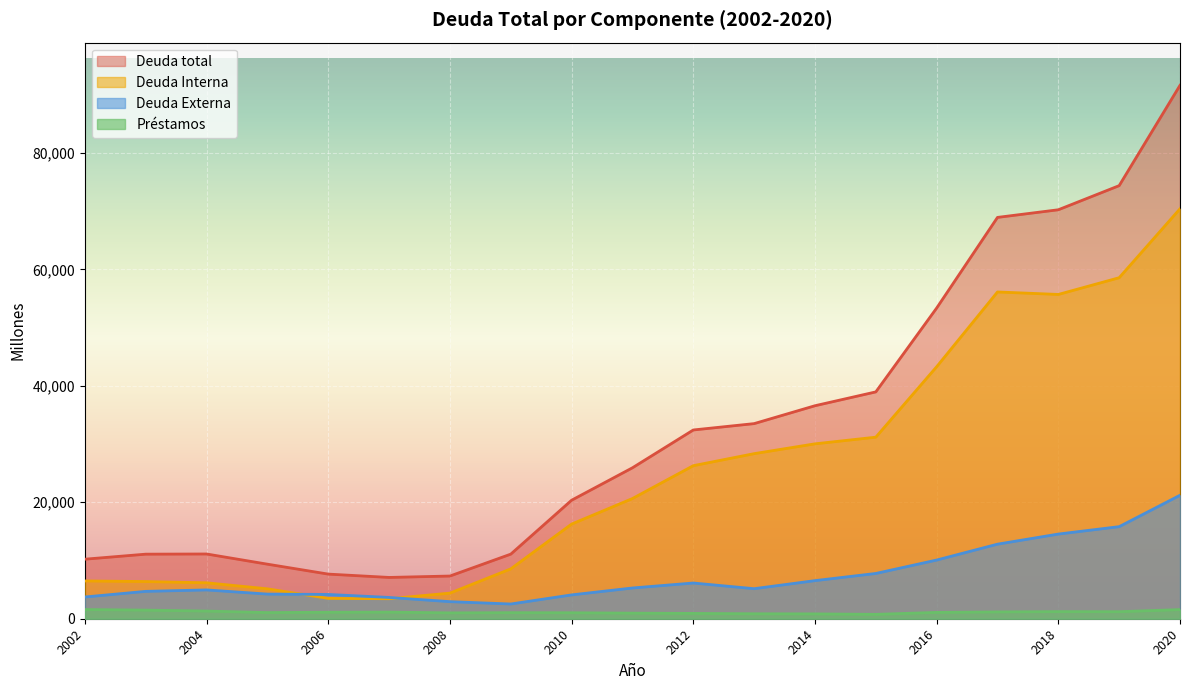

What is the lowest value of the Préstamos series?

750